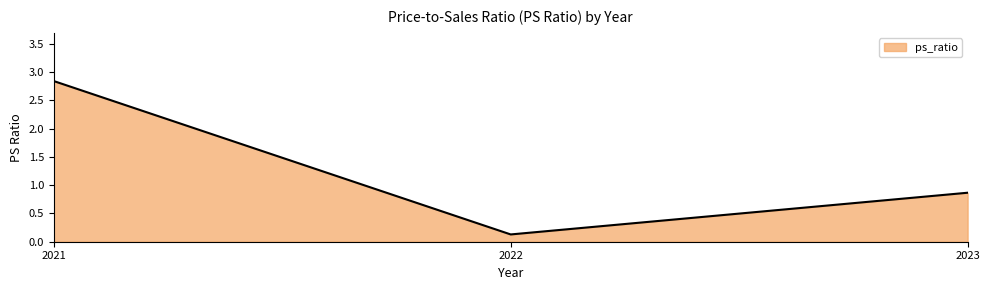

List the labels in order of value, largest first.

2021, 2023, 2022